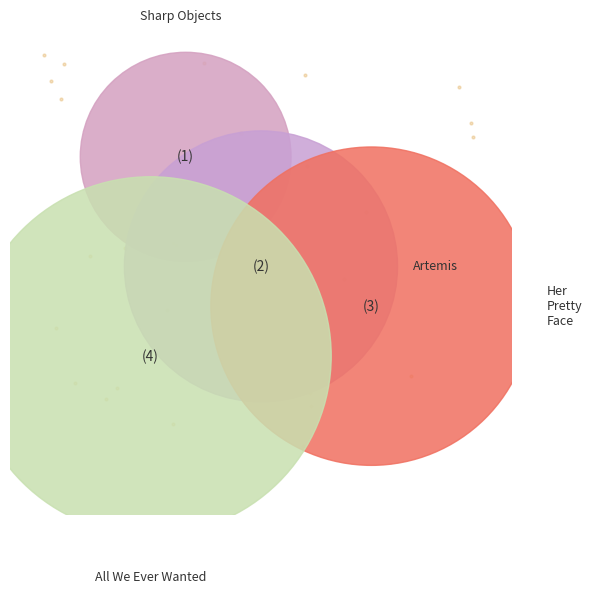

Count the number of slices in the pie.

4